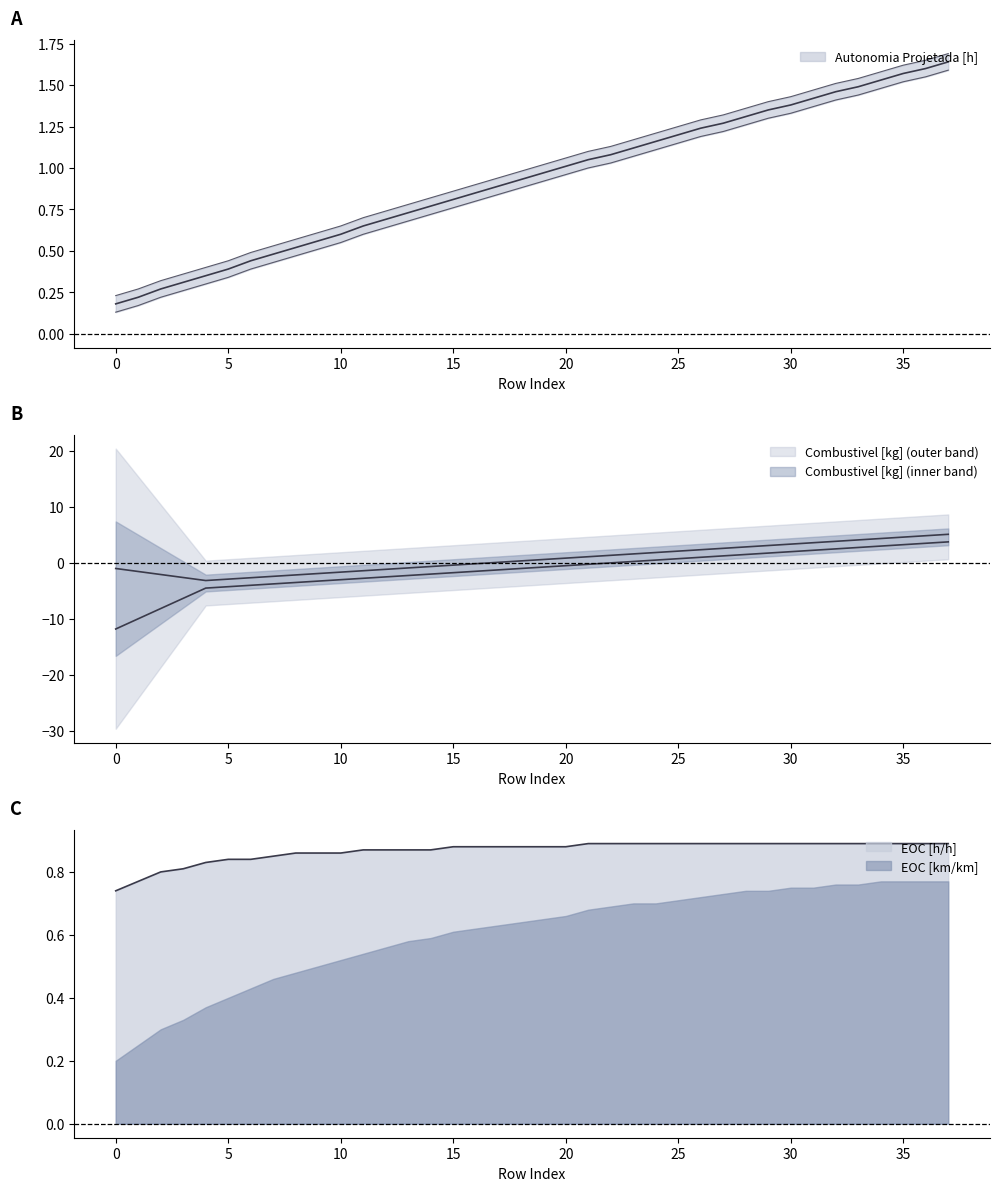

Which has a higher value, 30 or 28?

30